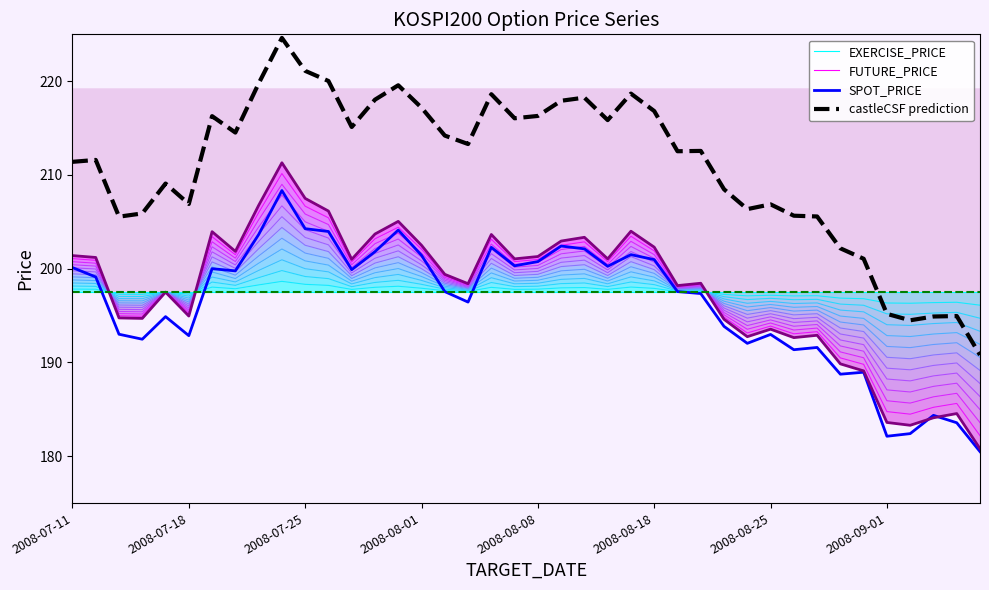

How many data points does each series have?

40